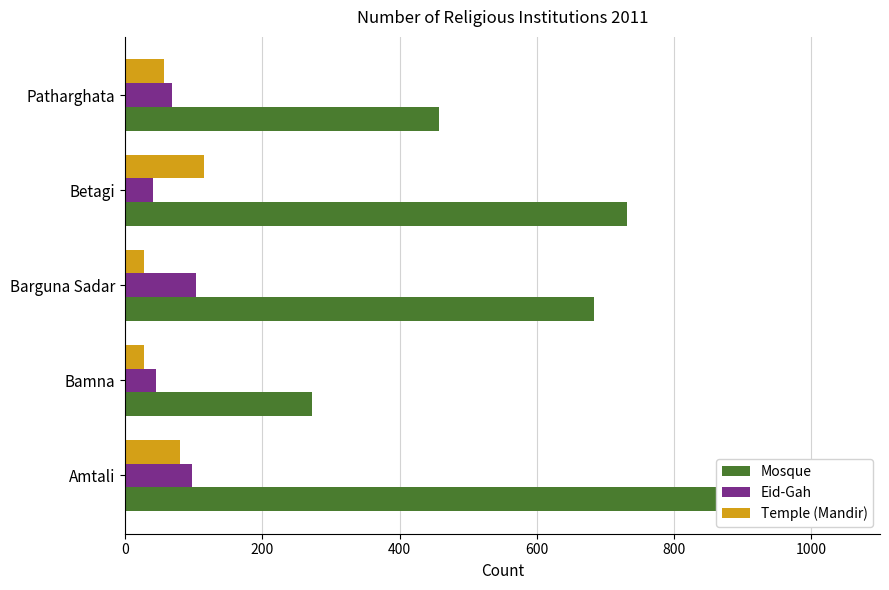

What is the approximate value of Mosque at Patharghata?

458